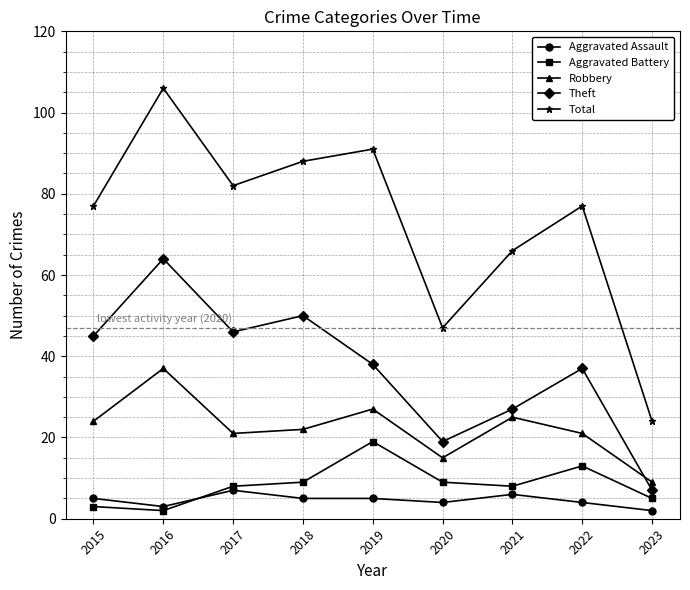

What are all the series names shown in the legend?

Aggravated Assault, Aggravated Battery, Robbery, Theft, Total